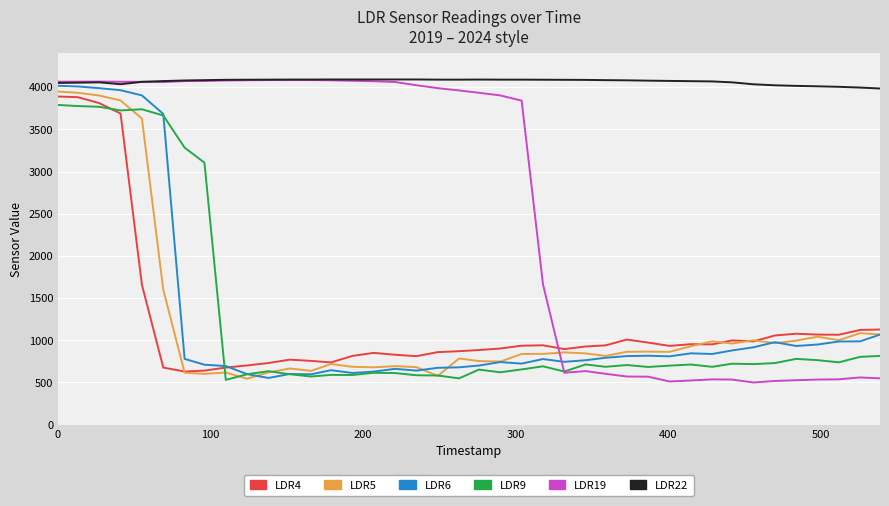

Which series has the largest range (max minus min)?

LDR19